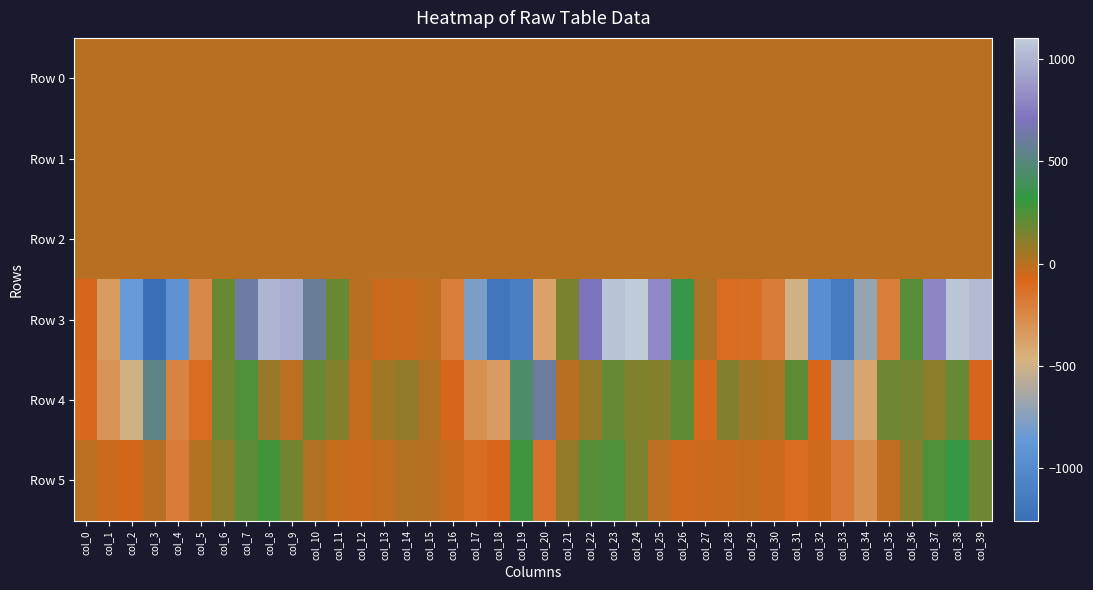

Reading left to right, what are all the values shown in this chart?

Row 0: col_0=-0.0	col_1=0.0	col_2=0.2	col_3=0.4	col_4=-0.1	col_5=-0.1	col_6=0.1	col_7=0.0	col_8=-0.0	col_9=0.1	col_10=0.1	col_11=0.0	col_12=-0.1	col_13=-0.1	col_14=-0.1	col_15=-0.1	col_16=-0.0	col_17=0.2	col_18=0.0	col_19=0.4	col_20=0.3	col_21=-0.0	col_22=0.0	col_23=0.1	col_24=0.1	col_25=0.1	col_26=0.1	col_27=-0.1	col_28=-0.1	col_29=-0.1	col_30=-0.1	col_31=-0.1	col_32=0.0	col_33=0.0	col_34=-0.0	col_35=0.0	col_36=0.0	col_37=-0.0	col_38=0.0	col_39=0.0
Row 1: col_0=-0.0	col_1=-0.0	col_2=-0.2	col_3=-0.6	col_4=-1.0	col_5=-1.0	col_6=-0.8	col_7=-0.9	col_8=-0.9	col_9=-0.5	col_10=-0.2	col_11=0.0	col_12=-0.0	col_13=-0.0	col_14=-0.1	col_15=-0.1	col_16=-0.0	col_17=-0.1	col_18=-0.5	col_19=-1.0	col_20=-1.1	col_21=-0.9	col_22=-1.0	col_23=-0.9	col_24=-0.6	col_25=-0.2	col_26=0.1	col_27=0.1	col_28=0.1	col_29=0.0	col_30=0.0	col_31=0.0	col_32=-0.3	col_33=-0.7	col_34=-0.9	col_35=-0.9	col_36=-0.9	col_37=-0.9	col_38=-0.8	col_39=-0.5
Row 2: col_0=0.8	col_1=0.5	col_2=0.4	col_3=0.6	col_4=1.2	col_5=1.6	col_6=1.0	col_7=1.2	col_8=1.1	col_9=0.7	col_10=0.5	col_11=0.6	col_12=0.9	col_13=1.0	col_14=1.0	col_15=1.0	col_16=0.7	col_17=0.3	col_18=0.6	col_19=1.1	col_20=1.3	col_21=1.3	col_22=1.2	col_23=1.1	col_24=0.8	col_25=0.5	col_26=0.5	col_27=0.7	col_28=0.9	col_29=1.0	col_30=0.8	col_31=0.6	col_32=0.6	col_33=0.7	col_34=1.2	col_35=1.3	col_36=1.4	col_37=1.2	col_38=1.0	col_39=0.6
Row 3: col_0=-68.4	col_1=-347.4	col_2=-857.5	col_3=-1258.5	col_4=-922.5	col_5=-255.6	col_6=184.1	col_7=624.5	col_8=997.4	col_9=964.5	col_10=579.8	col_11=181.6	col_12=3.8	col_13=-44.1	col_14=-32.0	col_15=-12.5	col_16=-202.0	col_17=-783.0	col_18=-1189.6	col_19=-1107.2	col_20=-383.7	col_21=150.7	col_22=705.7	col_23=1062.4	col_24=1104.7	col_25=803.7	col_26=347.7	col_27=31.1	col_28=-105.2	col_29=-115.6	col_30=-190.2	col_31=-498.4	col_32=-957.5	col_33=-1154.5	col_34=-703.9	col_35=-197.1	col_36=231.0	col_37=794.7	col_38=1075.6	col_39=1019.5
Row 4: col_0=-88.3	col_1=-307.9	col_2=-496.3	col_3=535.5	col_4=-233.6	col_5=-106.6	col_6=179.6	col_7=248.2	col_8=78.9	col_9=-12.2	col_10=181.6	col_11=118.2	col_12=-23.3	col_13=59.6	col_14=96.7	col_15=22.6	col_16=-81.5	col_17=-289.3	col_18=-361.2	col_19=442.2	col_20=611.3	col_21=-1.4	col_22=88.0	col_23=192.3	col_24=130.7	col_25=124.7	col_26=216.4	col_27=-91.6	col_28=127.8	col_29=58.0	col_30=38.1	col_31=216.9	col_32=-83.6	col_33=-704.7	col_34=-408.9	col_35=175.5	col_36=156.8	col_37=100.0	col_38=195.7	col_39=-80.0
Row 5: col_0=-7.8	col_1=-48.2	col_2=-67.4	col_3=-2.7	col_4=-190.9	col_5=12.8	col_6=104.2	col_7=224.2	col_8=276.4	col_9=170.6	col_10=23.1	col_11=-39.9	col_12=-43.8	col_13=-27.2	col_14=7.4	col_15=4.3	col_16=-32.0	col_17=-107.1	col_18=-76.8	col_19=291.1	col_20=-141.1	col_21=80.9	col_22=233.2	col_23=246.8	col_24=143.9	col_25=-7.7	col_26=-50.7	col_27=-43.3	col_28=-31.8	col_29=-28.7	col_30=-41.2	col_31=-106.1	col_32=-50.8	col_33=-179.1	col_34=-292.6	col_35=-14.5	col_36=124.3	col_37=250.2	col_38=332.9	col_39=181.3